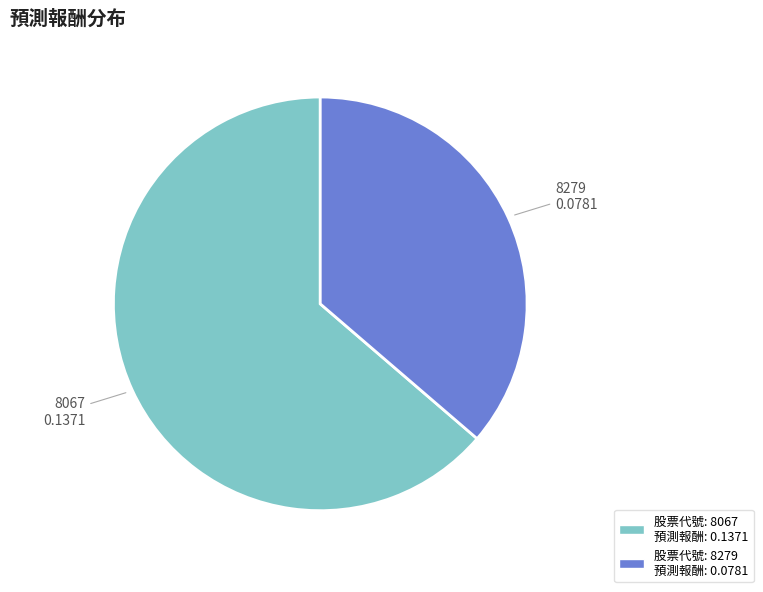

Is there any slice that represents more than half of the pie?

Yes